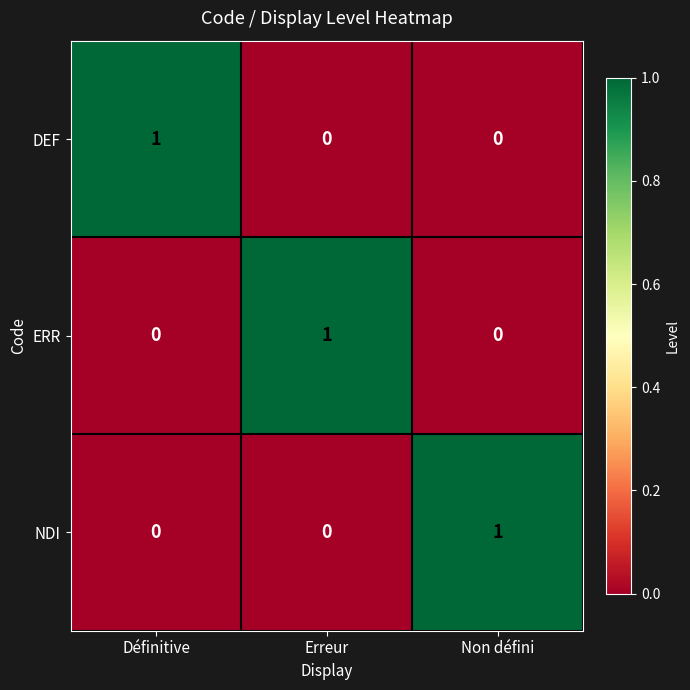

The value of ERR at Définitive is 0. True or false?

True